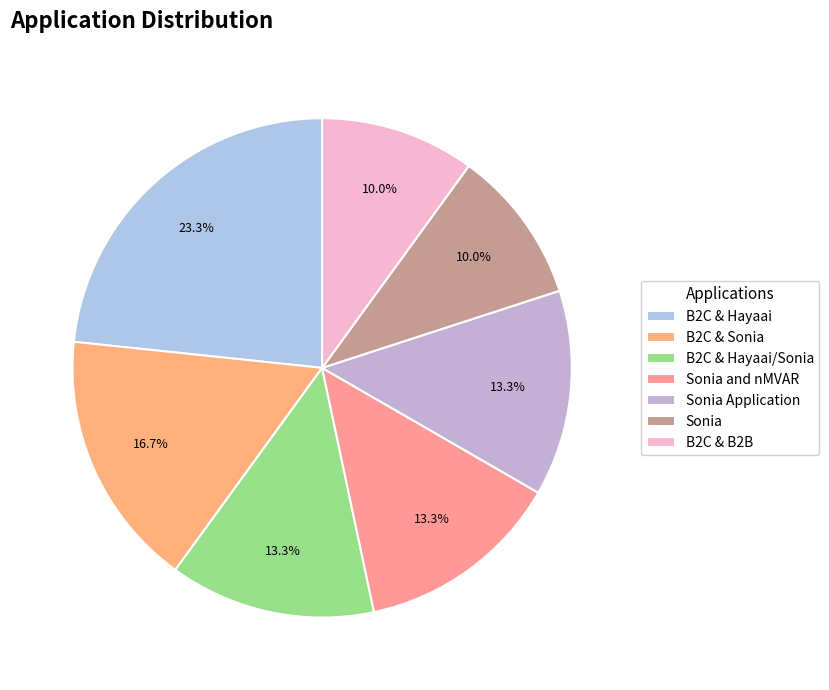

Count the number of slices in the pie.

7